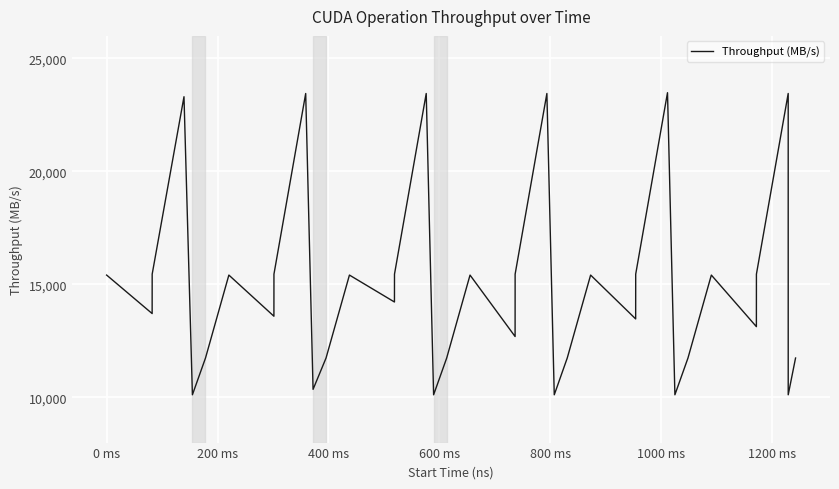

What is the greatest value displayed?

23485.8